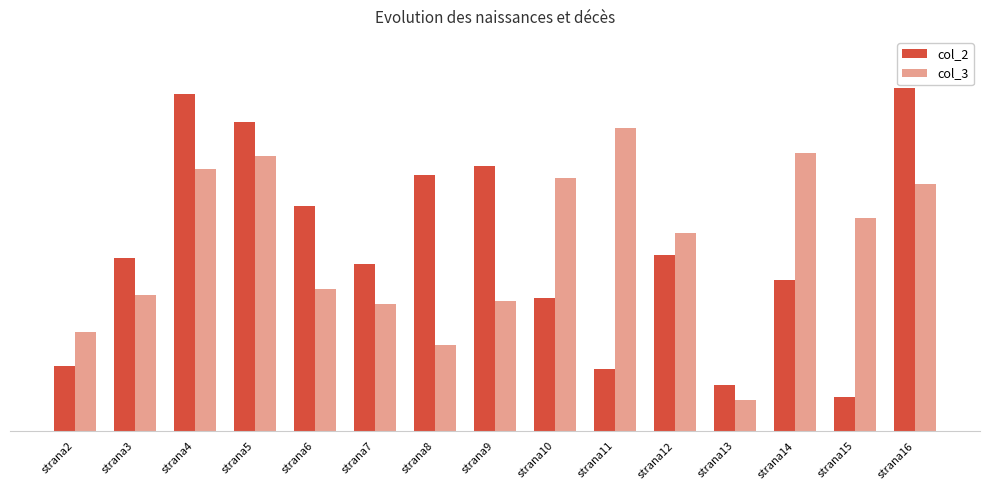

Does the chart contain stacked bars?

No